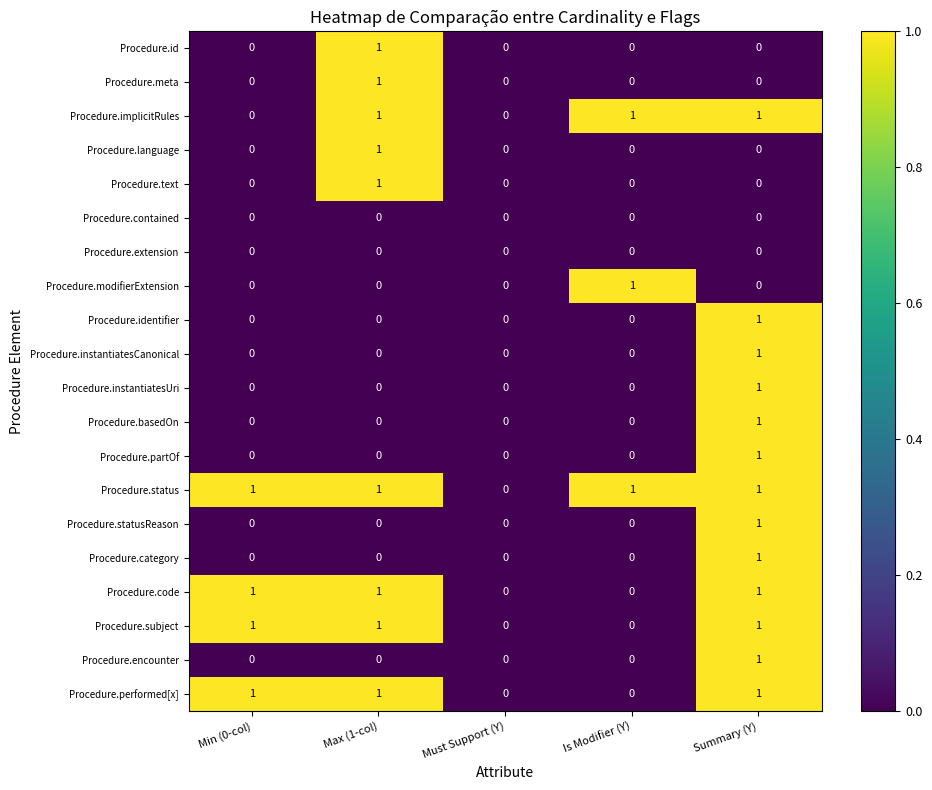

What is the sum of all Procedure.implicitRules values?

3